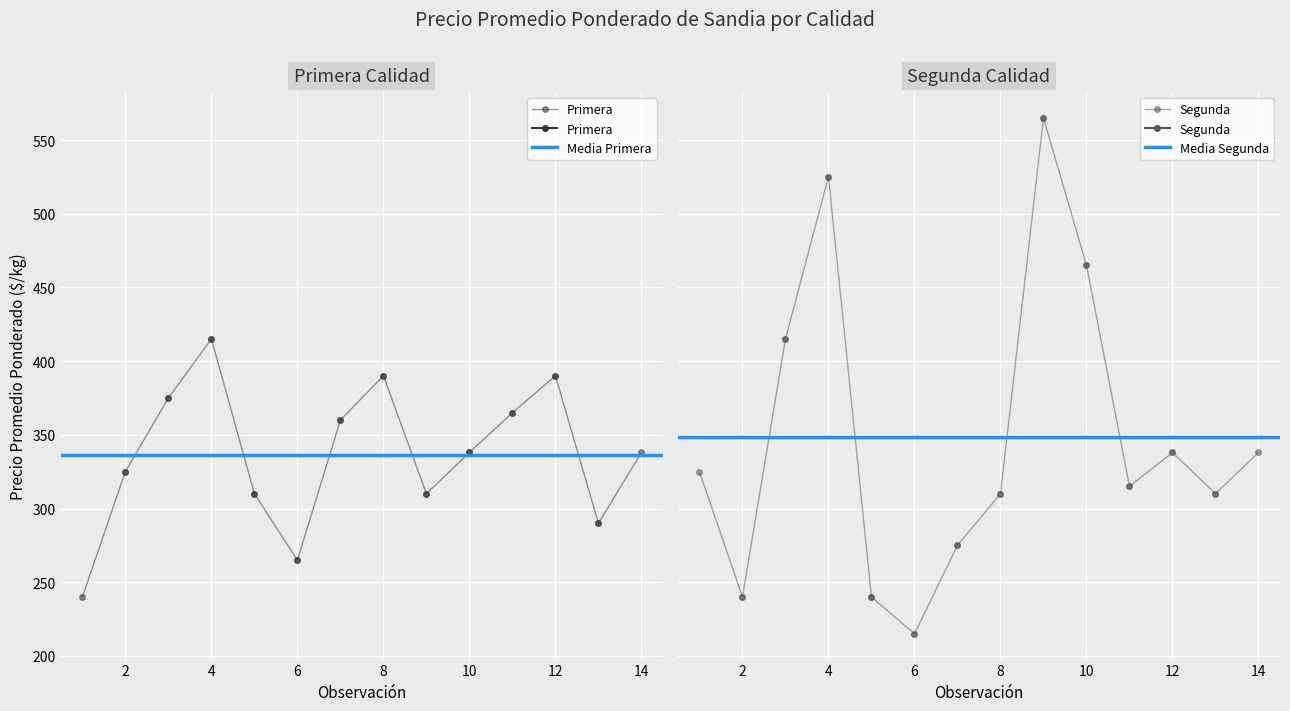

Is it true that Primera equals 353 at 0?

False